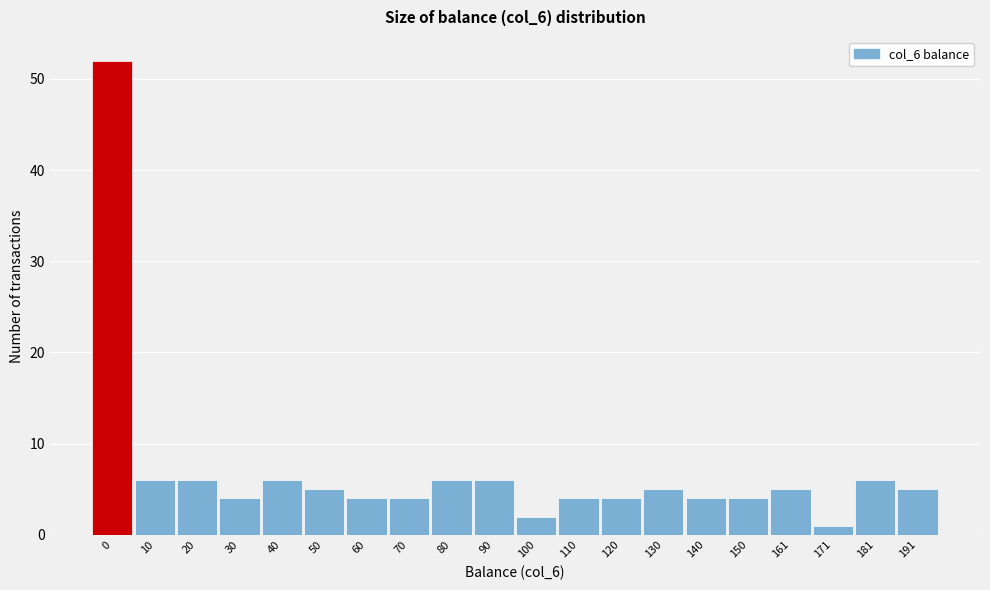

Reading left to right, extract all data points from this chart.

52	6	6	4	6	5	4	4	6	6	2	4	4	5	4	4	5	1	6	5